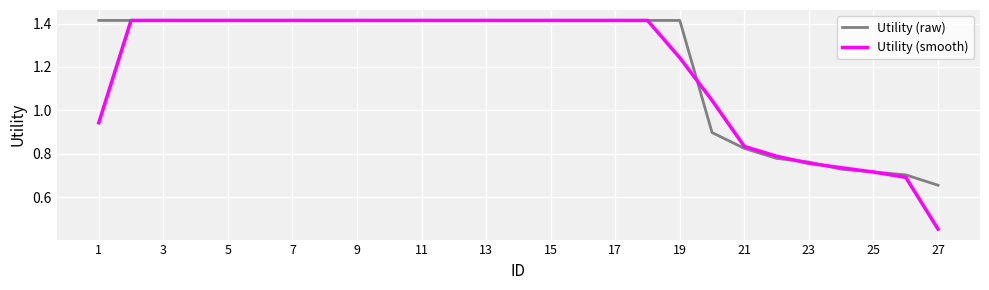

How many values in the Utility (smooth) series exceed 1?

19